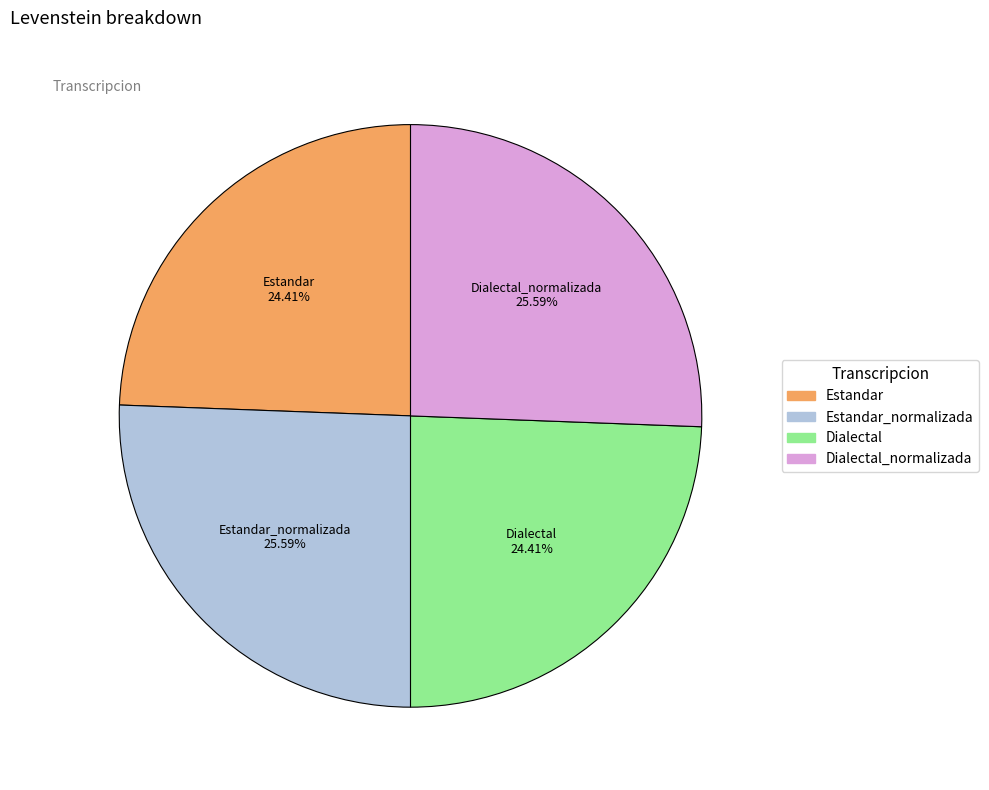

How many segments does this pie chart have?

4